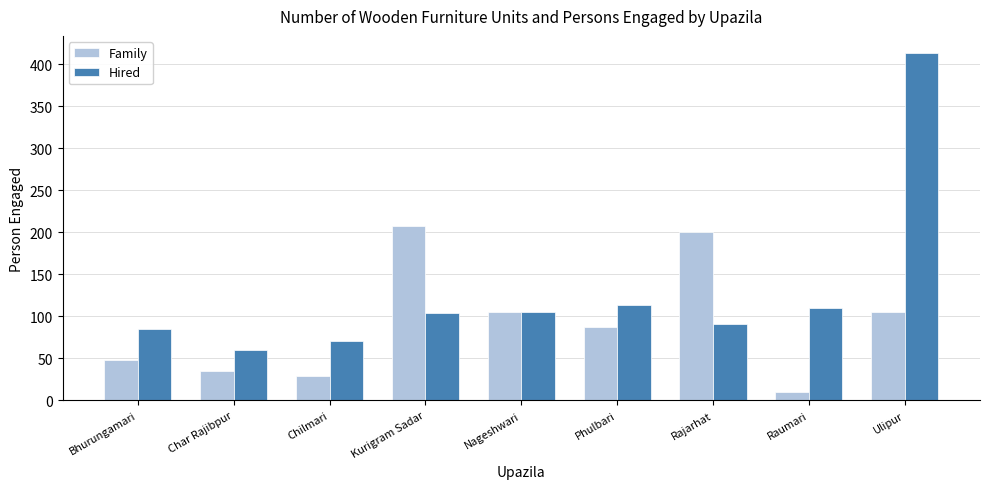

How many bars are there in each group?

2